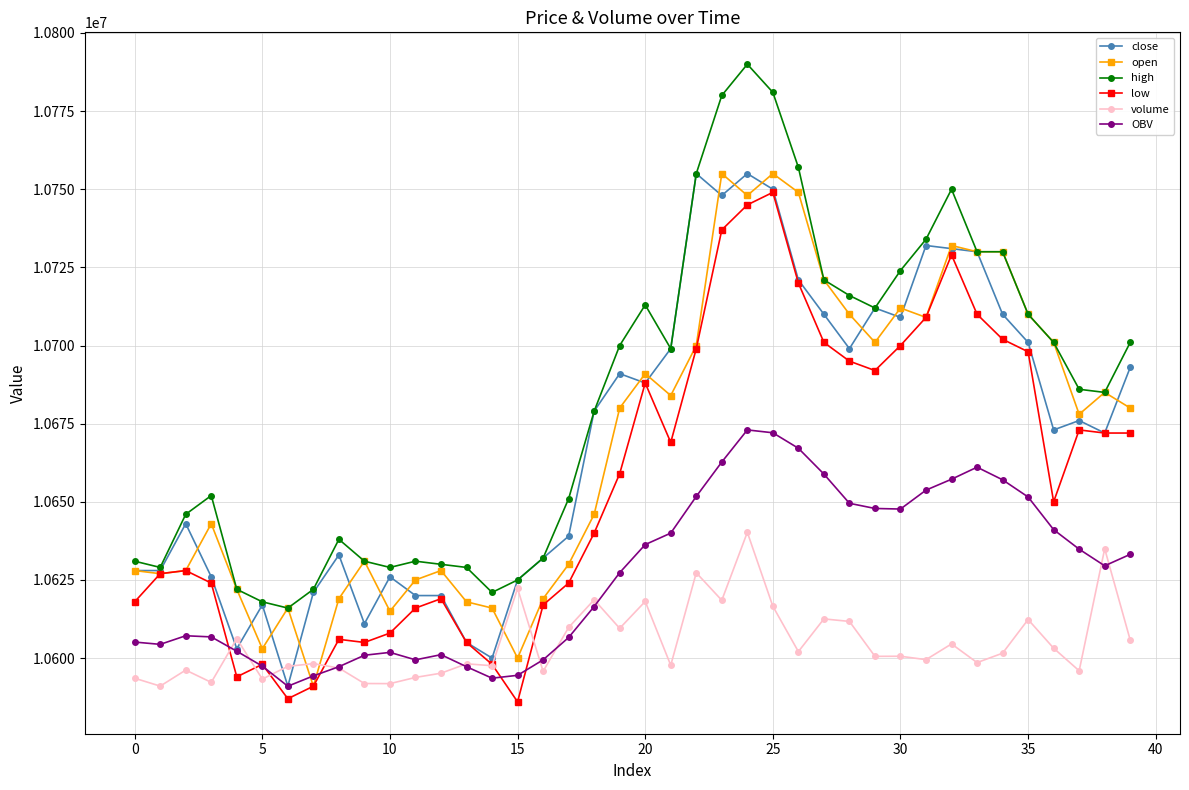

How many categories are shown in the chart?

40